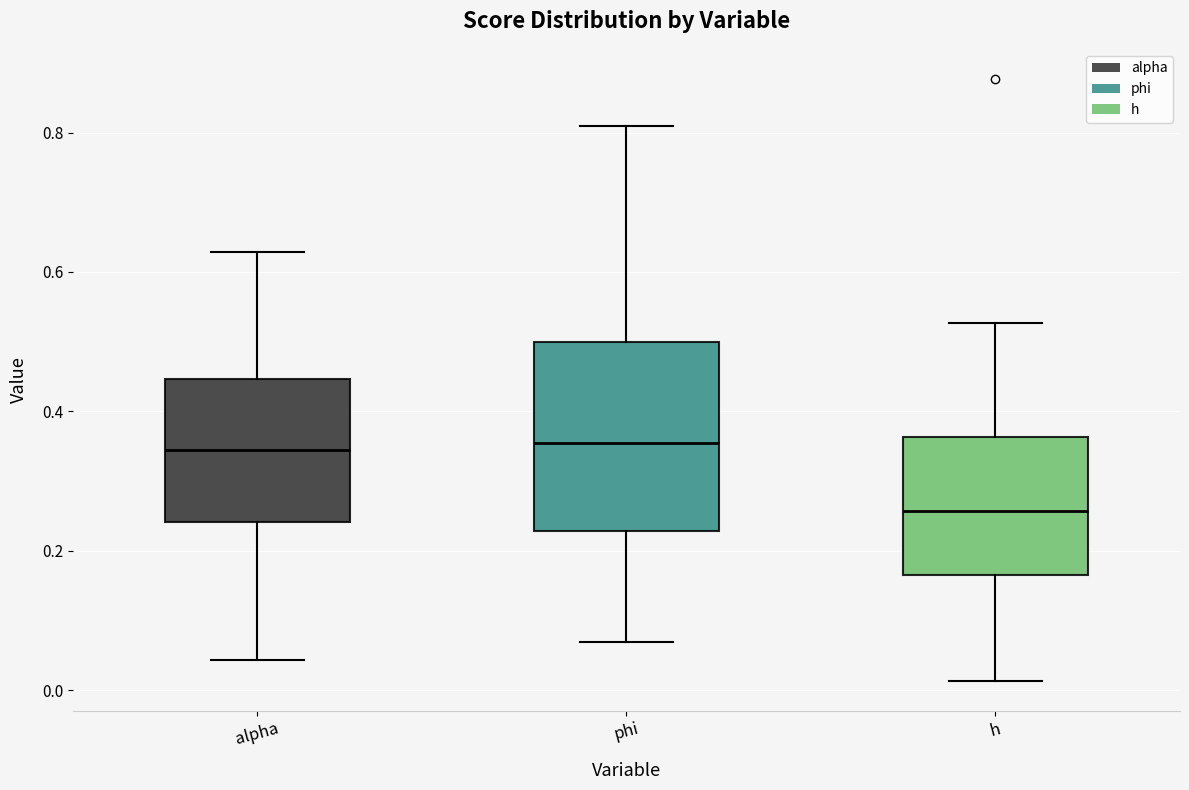

Comparing the boxes themselves (not the whiskers), which one is the tallest?

phi